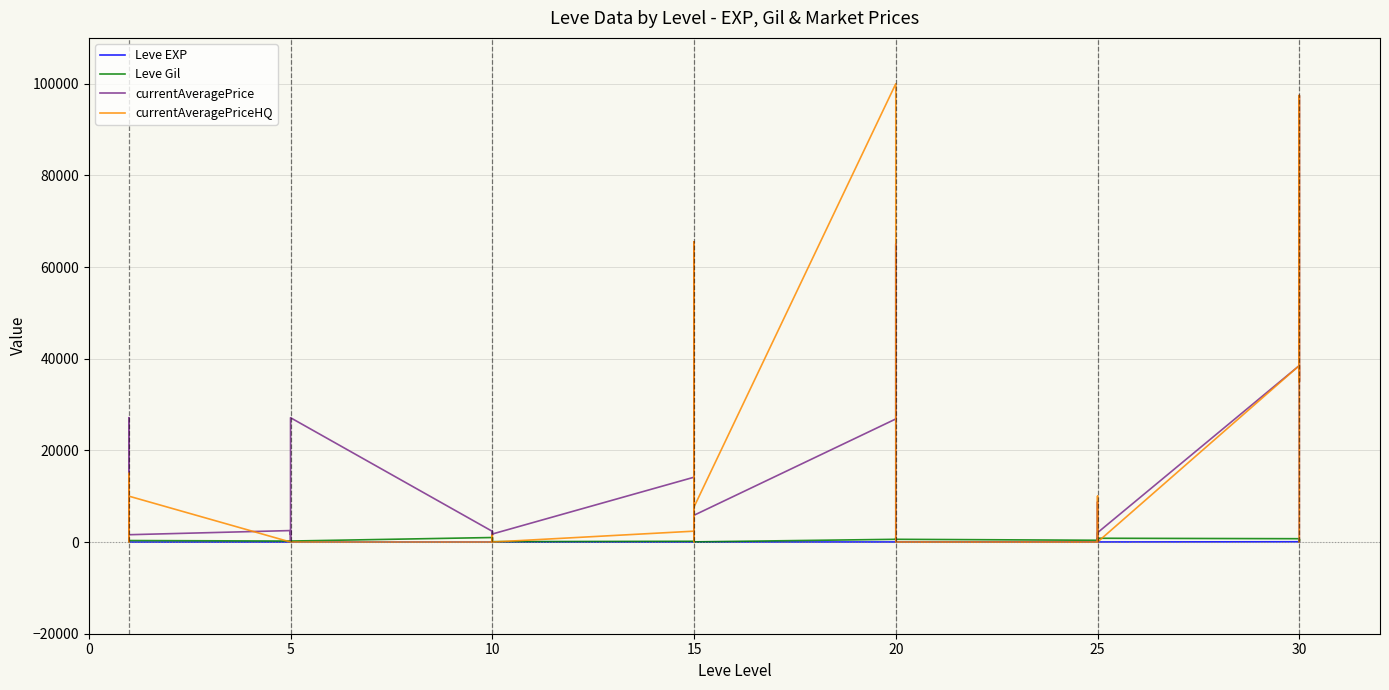

What is the difference between the maximum and minimum values in the Leve Gil series?

950.0